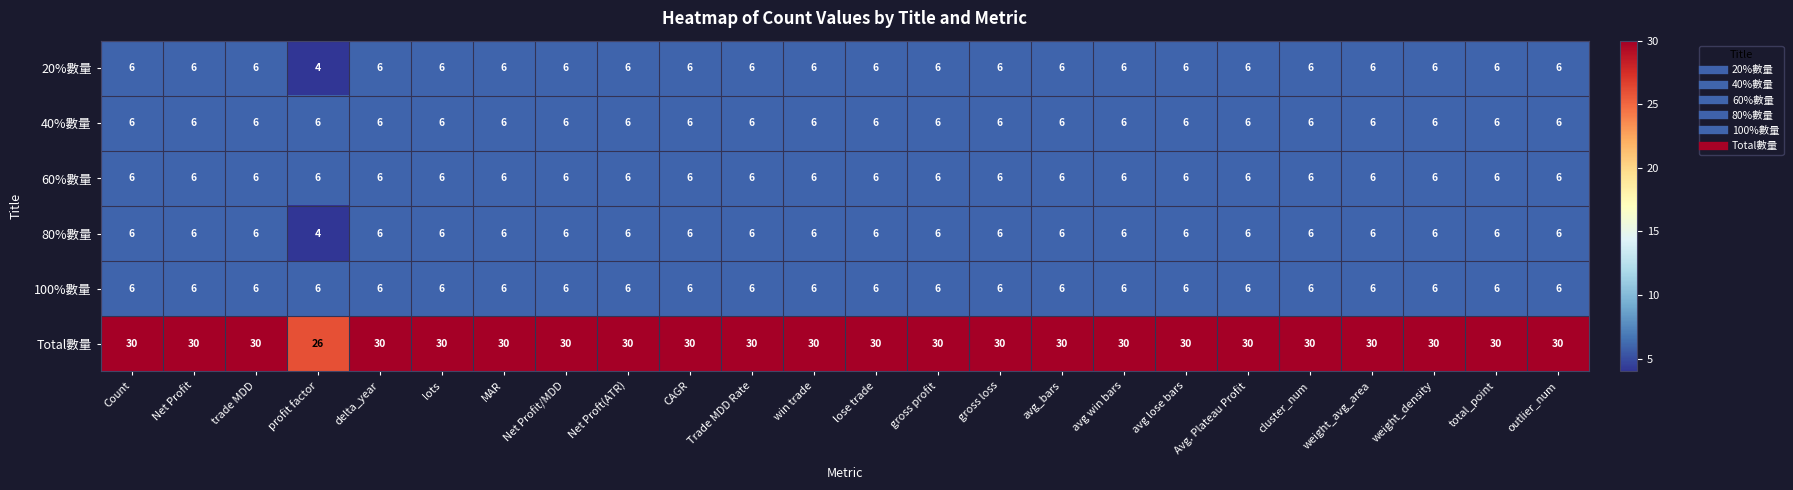

Which label corresponds to the smallest value in the chart?

profit factor